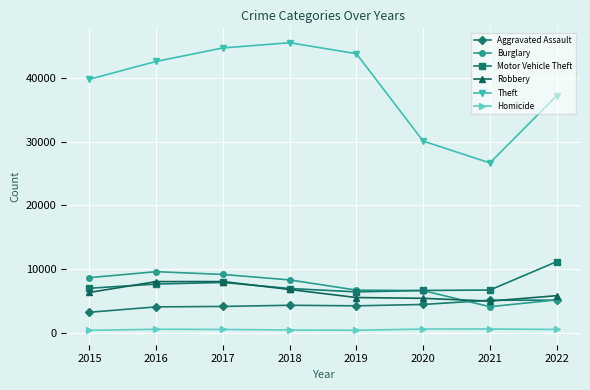

What is the approximate value of Robbery at 2019, to the nearest 100?

5500